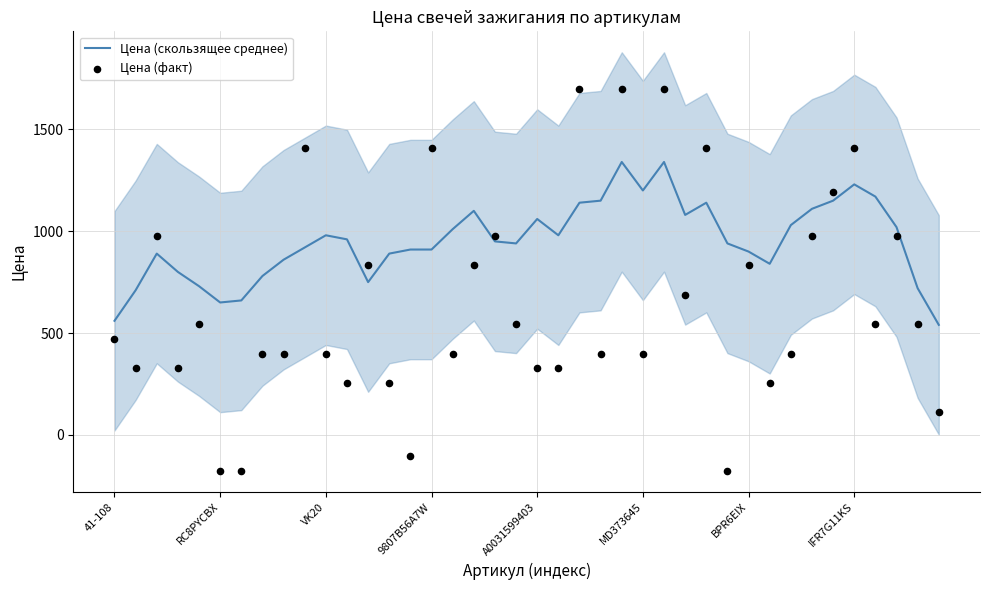

At which category is the sum across all series the highest?

24